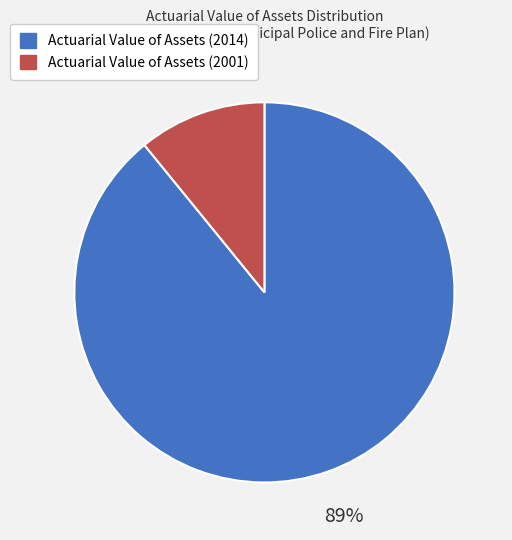

How many slices are in this pie chart?

2